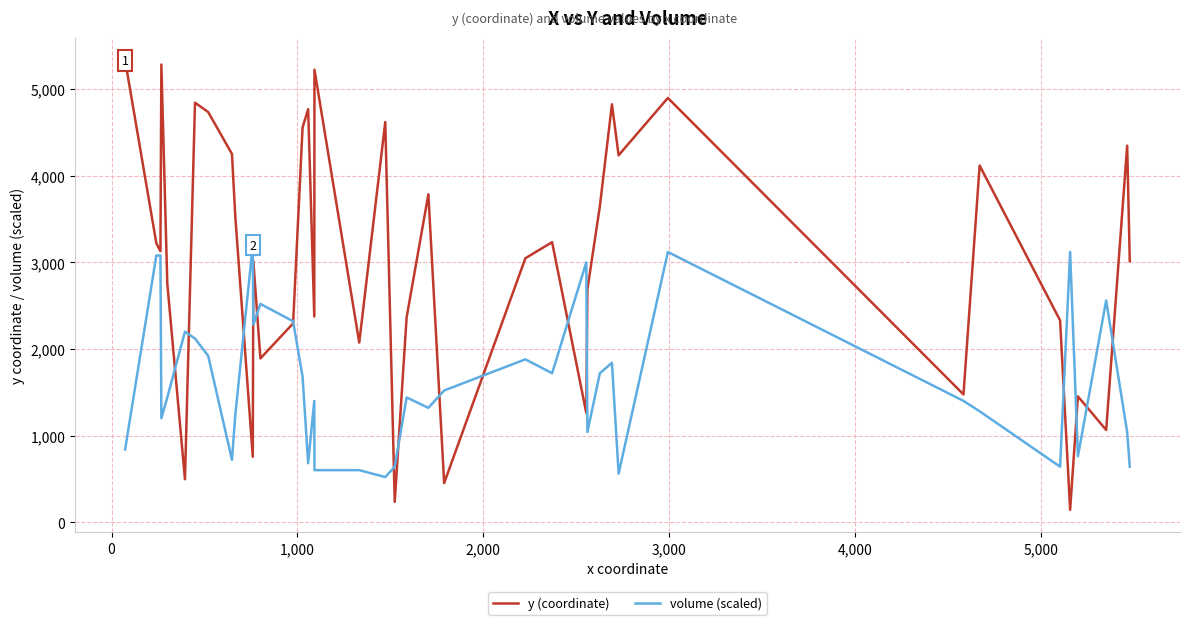

Which series has the widest spread of values?

y (coordinate)